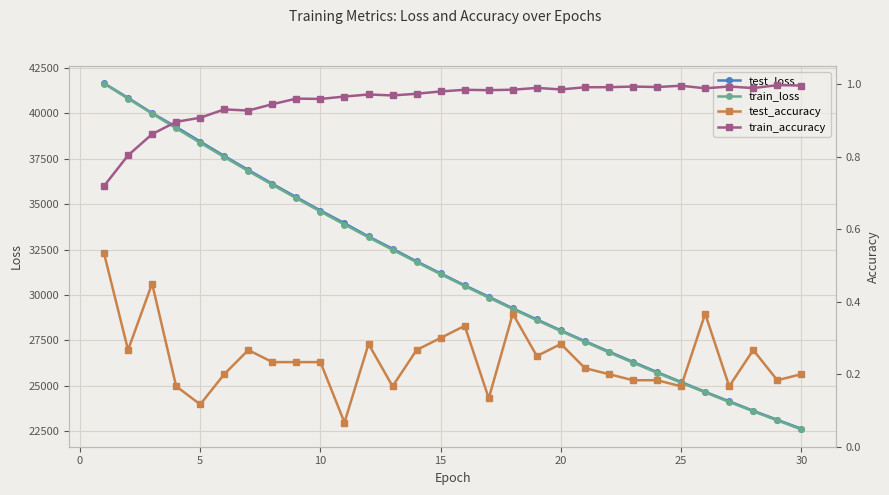

How many test_accuracy values are between 0 and 1?

30